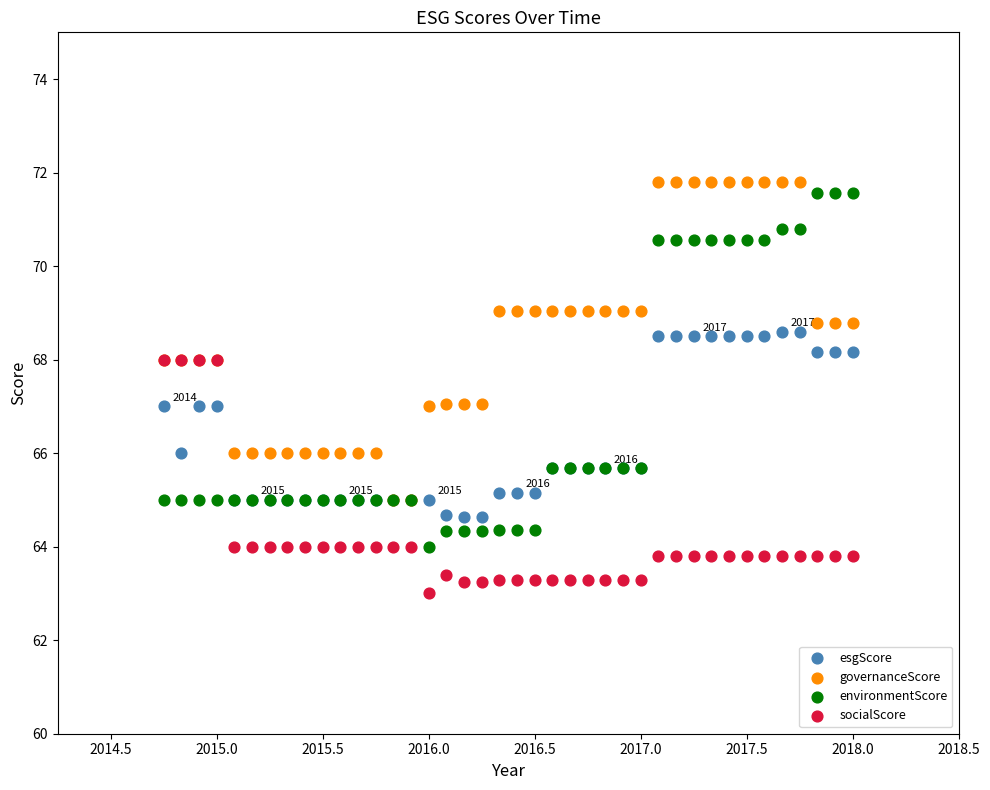

What are all the series names shown in the legend?

esgScore, governanceScore, environmentScore, socialScore